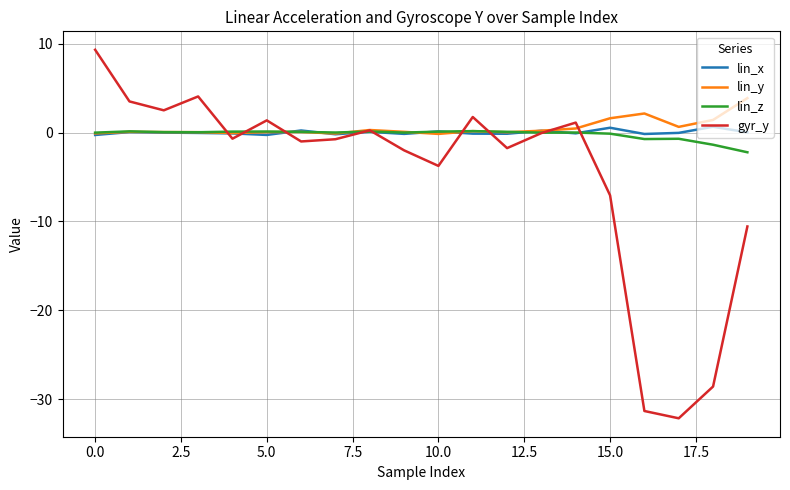

Which series ends up on top after the final intersection of gyr_y and lin_y?

lin_y